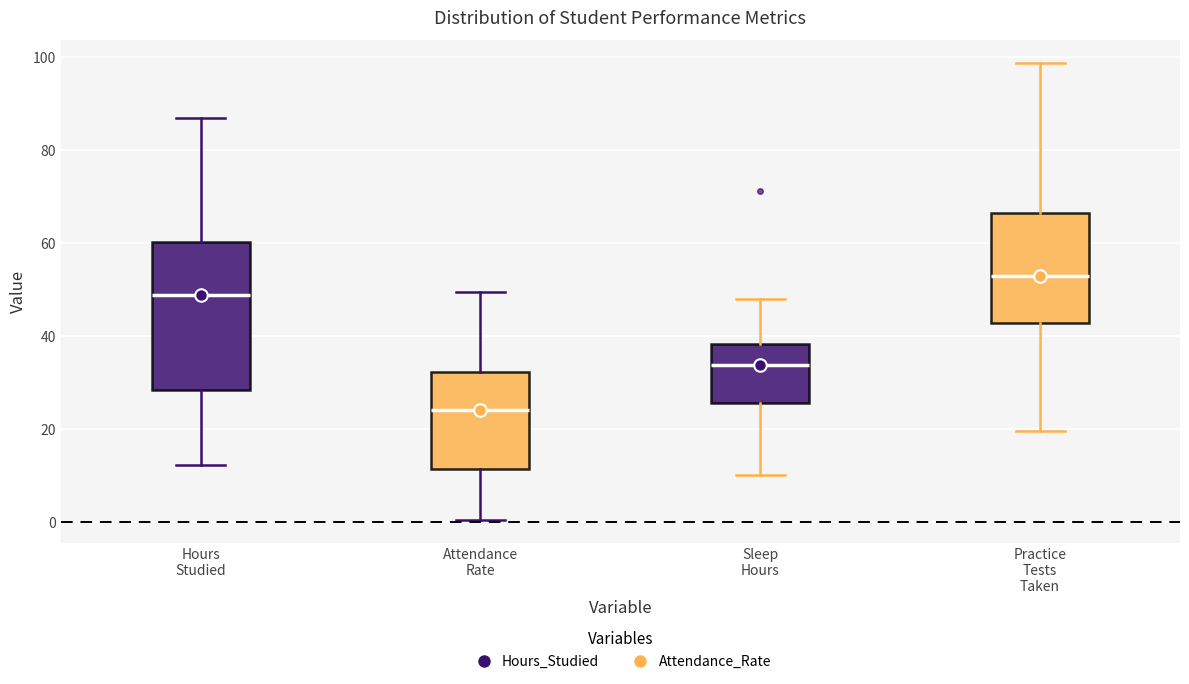

Comparing the boxes themselves (not the whiskers), which one is the tallest?

Hours Studied